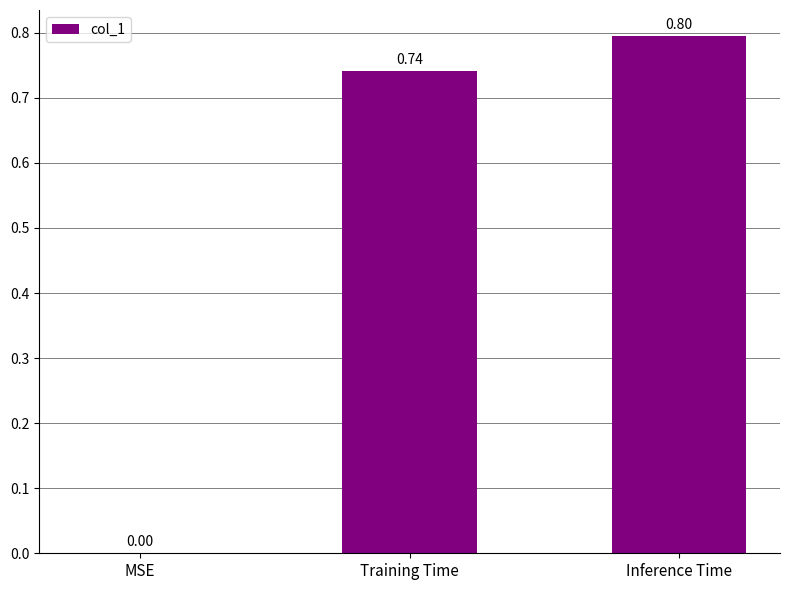

How many distinct data groups are displayed?

1